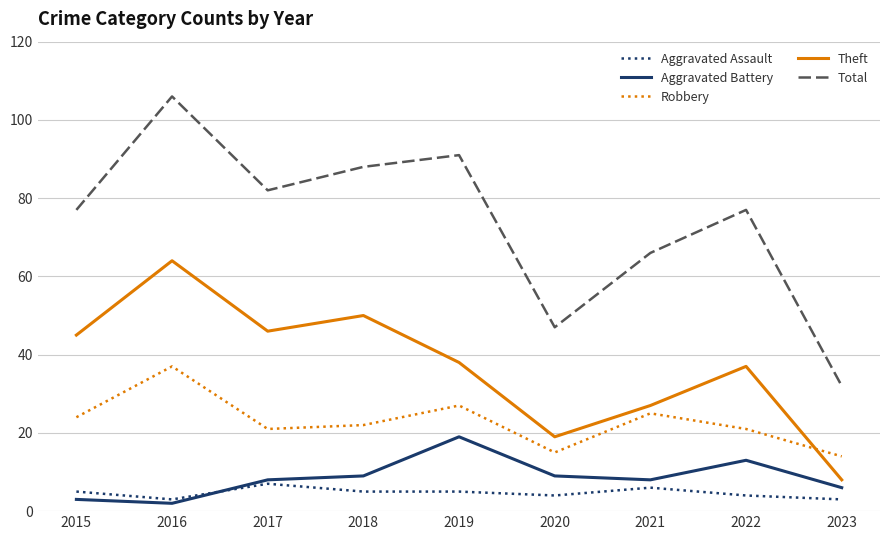

Which series has the largest total across all categories?

Total